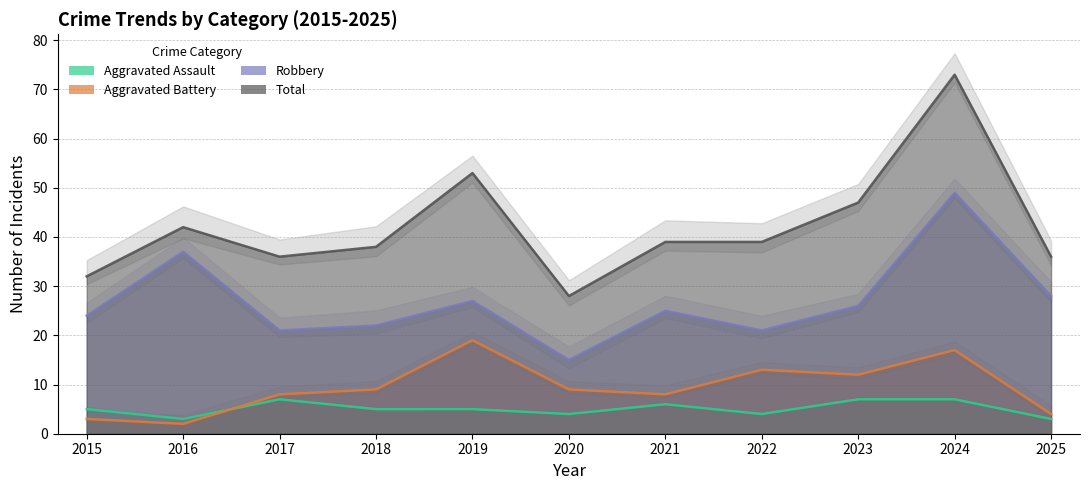

What is the value of the Robbery point at the 5th from the left?

27